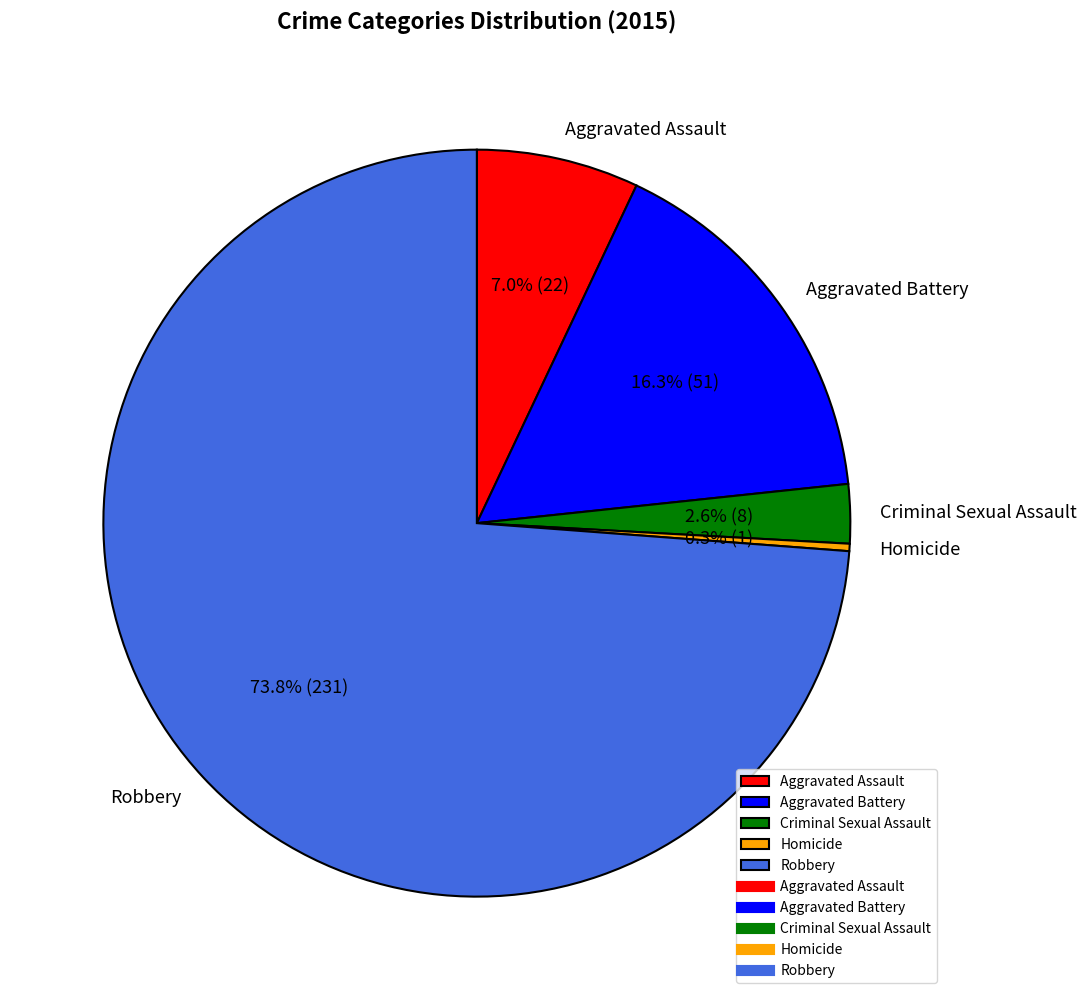

Rank the categories by value from lowest to highest.

Homicide, Criminal Sexual Assault, Aggravated Assault, Aggravated Battery, Robbery